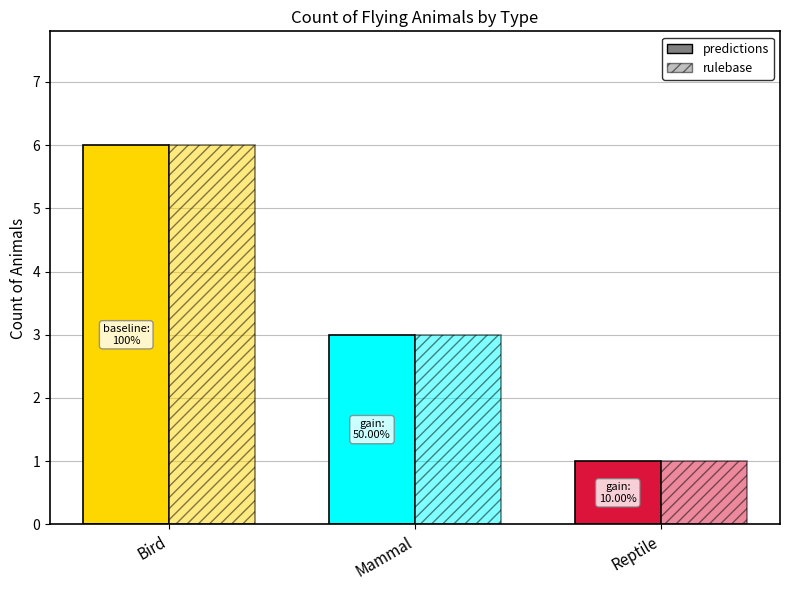

Which has a higher value, Mammal or Bird?

Bird